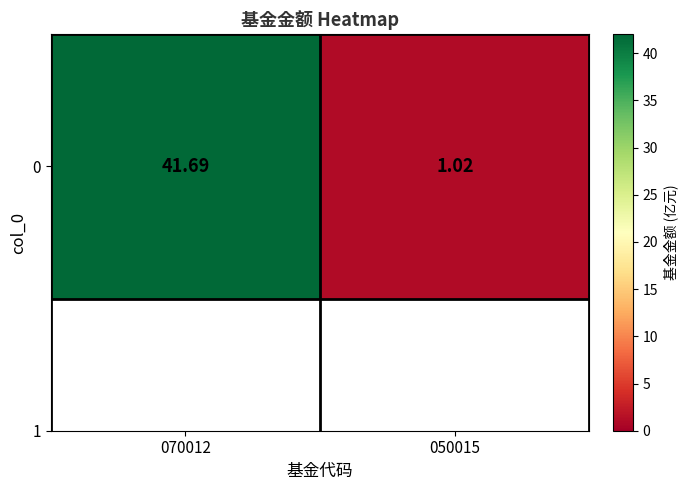

What is the sum of all values?

42.7